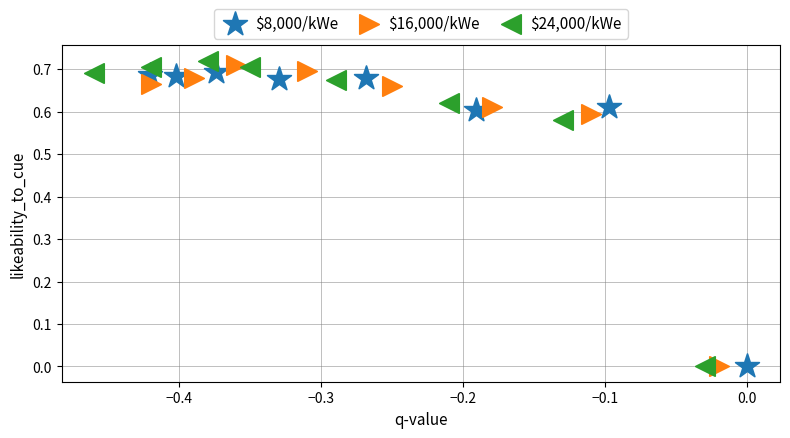

Which series has the widest spread of Y values?

$24,000/kWe